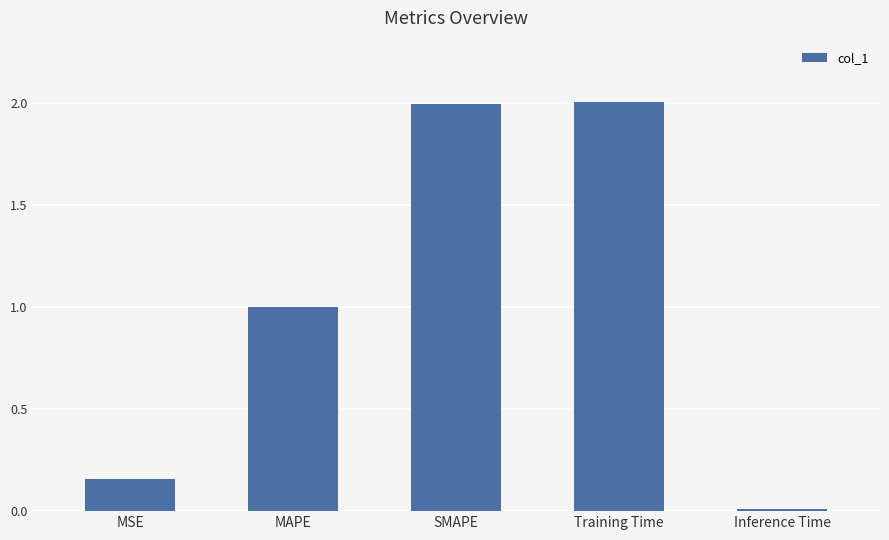

What is the label of the 5th bar from the left?

Inference Time